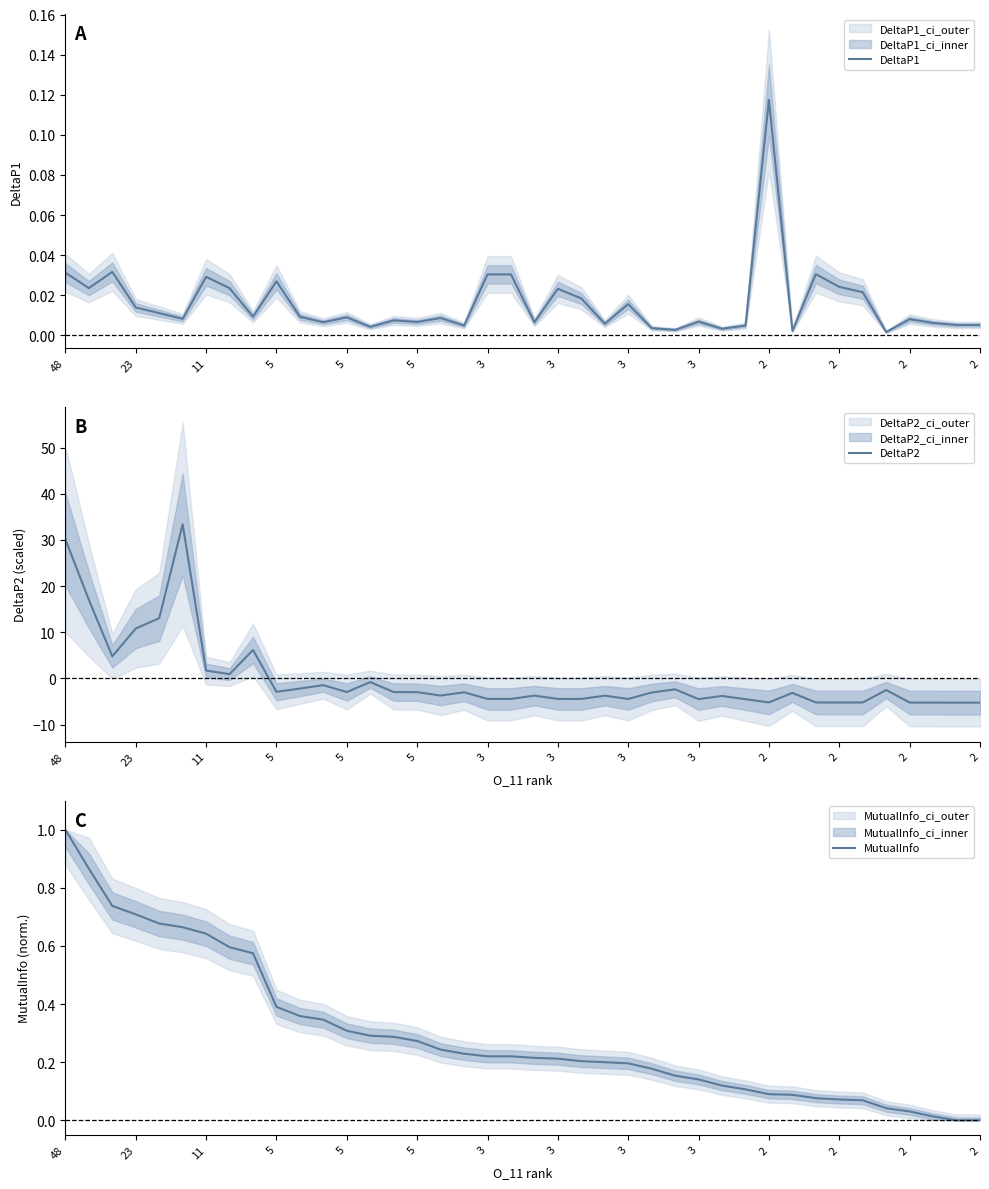

True or false: MutualInfo and DeltaP1 intersect in this chart.

True